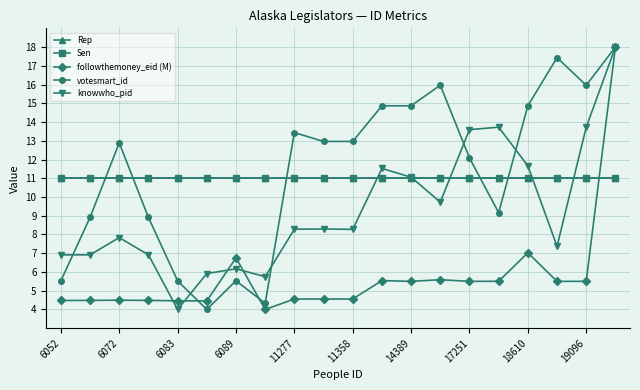

Which series has the largest range (max minus min)?

followthemoney_eid (M)